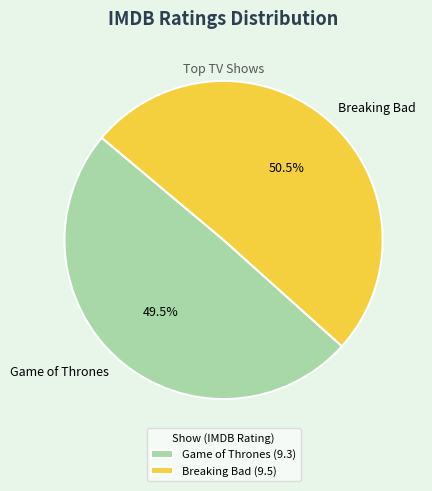

To the nearest percent, what is the average slice percentage?

50%